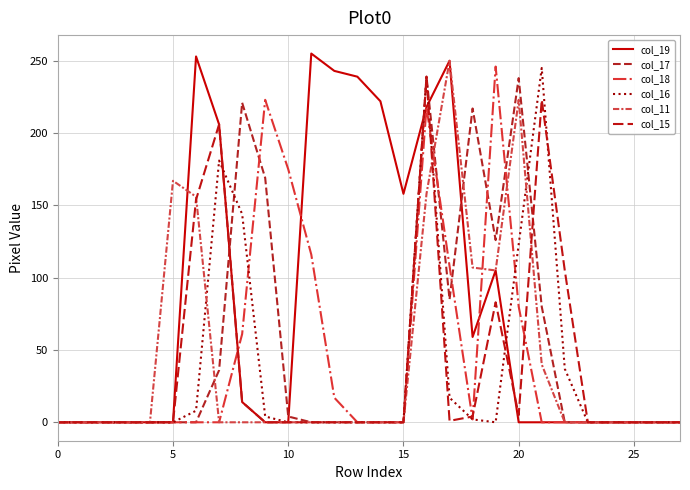

Is this an area chart (filled region under the line)?

No